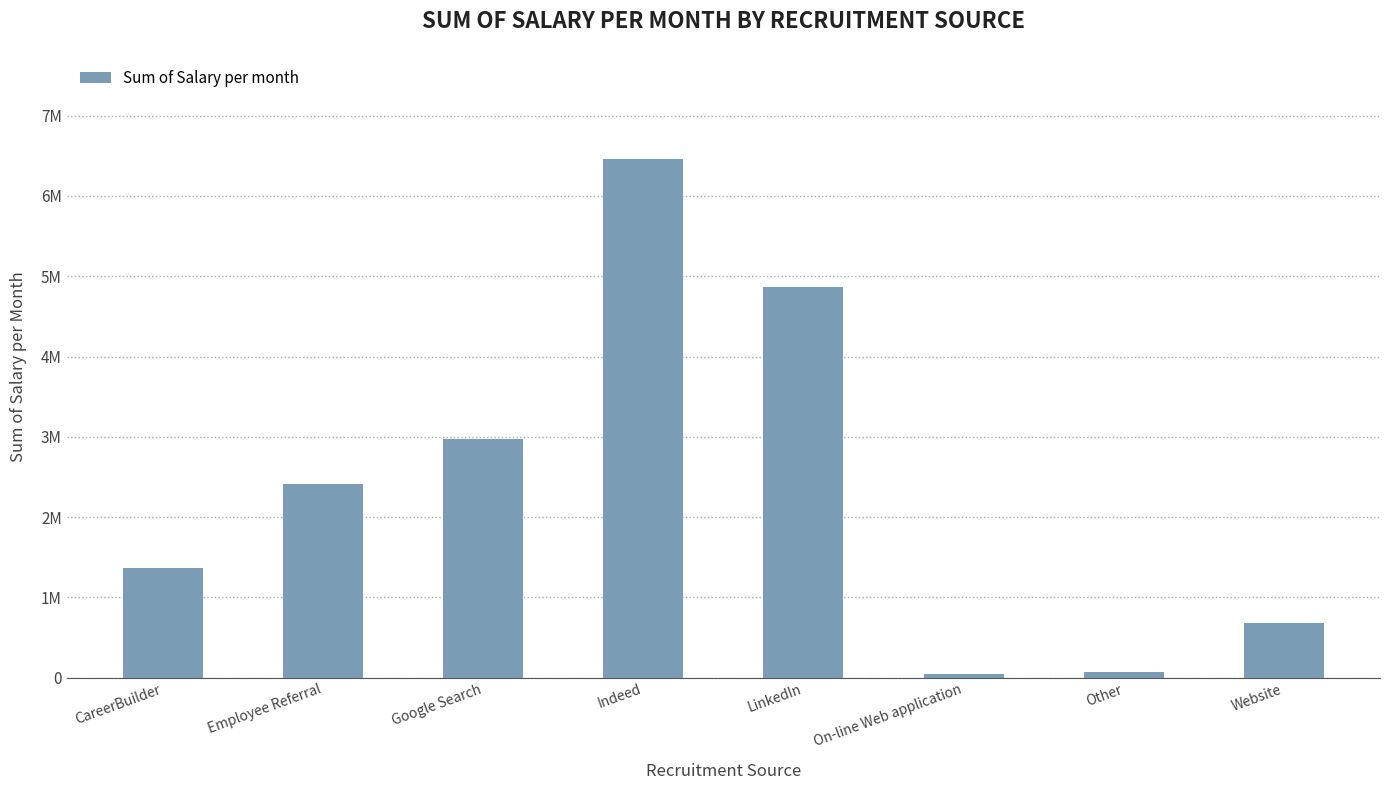

What is the label of the 2nd bar from the left?

Employee Referral